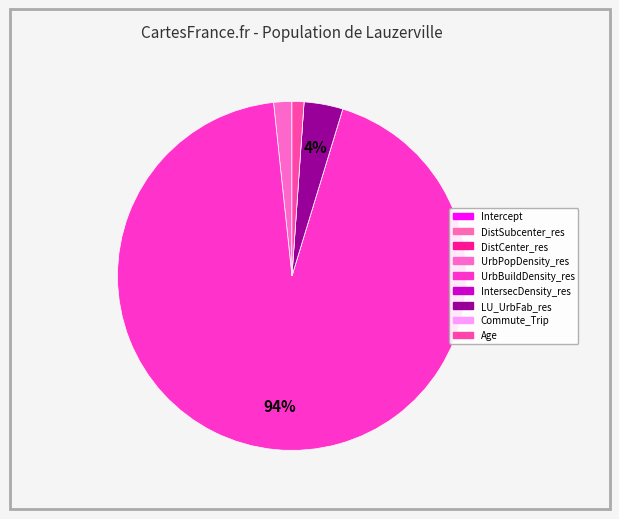

Which category has the smallest portion of the pie?

DistCenter_res